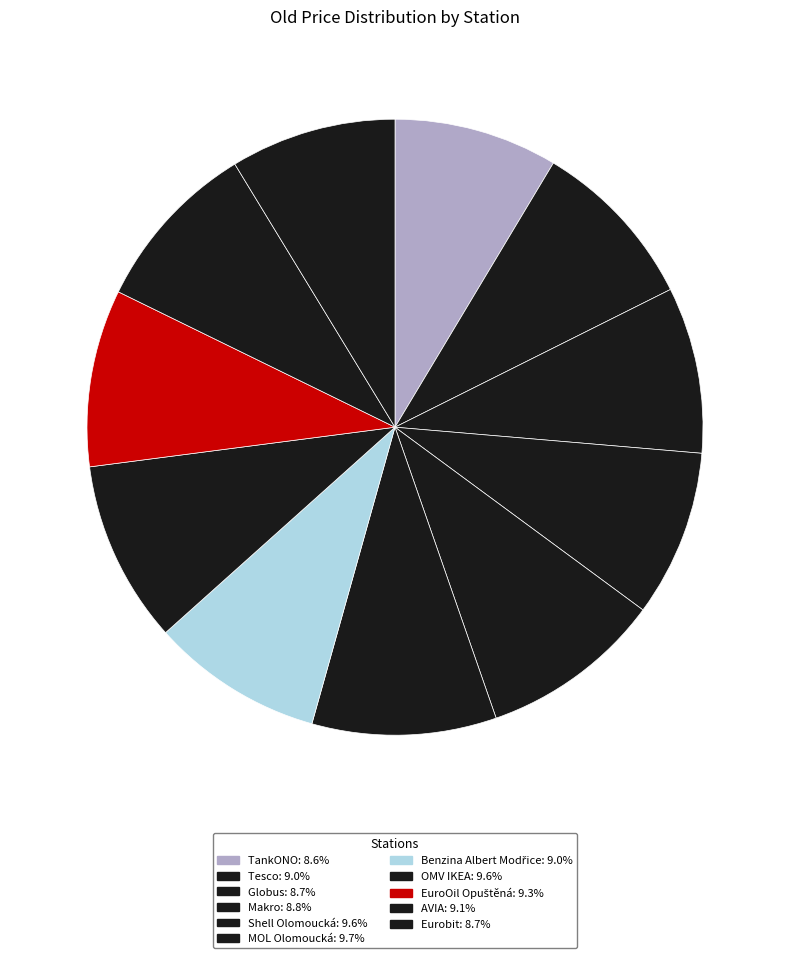

What is the smallest slice in the pie chart?

TankONO